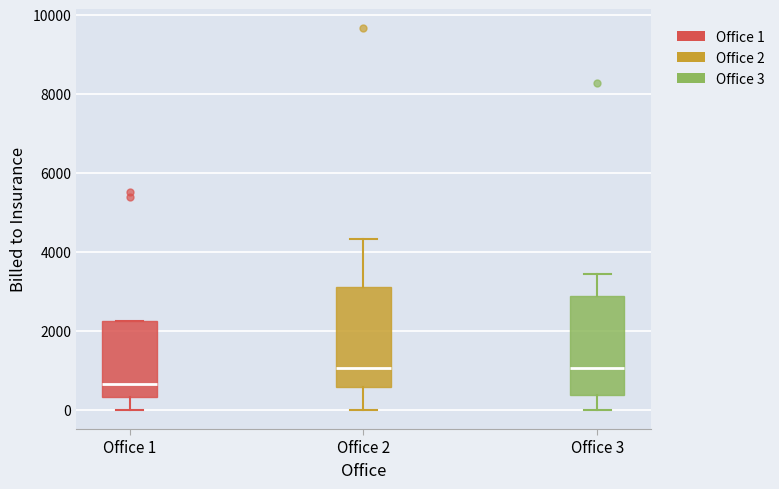

Reading left to right, transcribe this box plot: for each box, give where its median line is, the range the box spans, and where its two whiskers end, as read against the y-axis. The values are not printed on the chart, so give them approximately, as read against the axis.

Office 1: median 600, box 400 to 2200, whiskers 0 to 2200
Office 2: median 1000, box 600 to 3200, whiskers 0 to 4400
Office 3: median 1000, box 400 to 2800, whiskers 0 to 3400